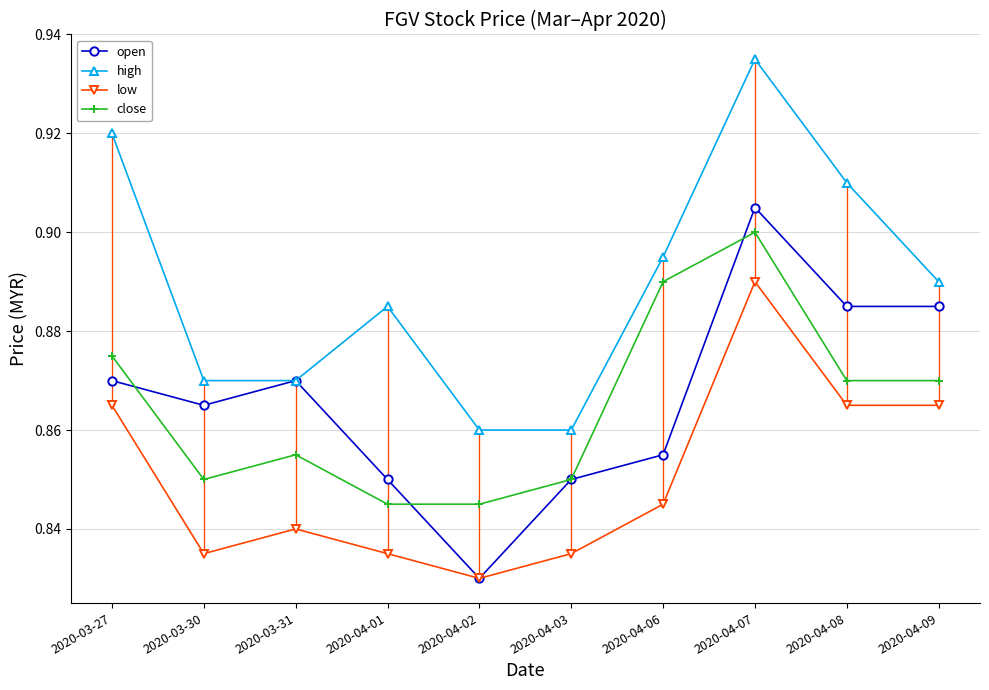

What are all the series names shown in the legend?

open, high, low, close